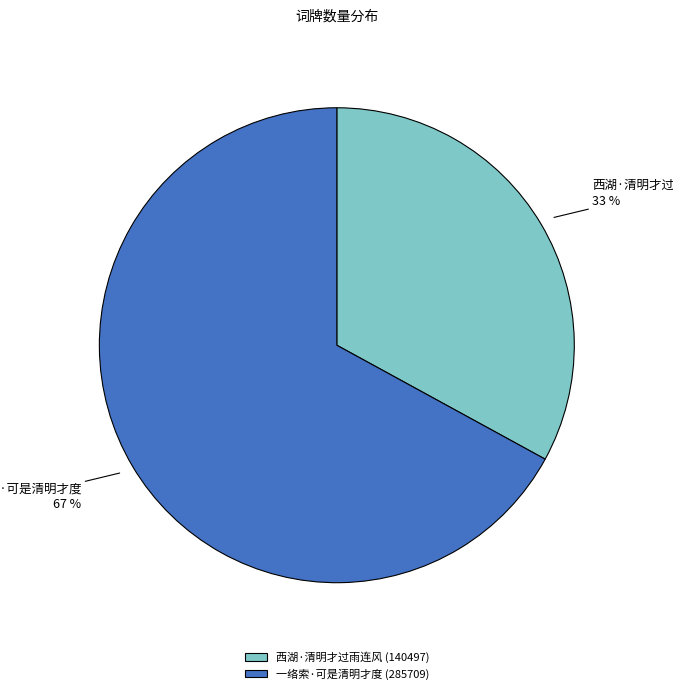

To the nearest percent, what is the difference between the 一络索·可是清明才度 and 西湖·清明才过雨连风 slice percentages?

34%